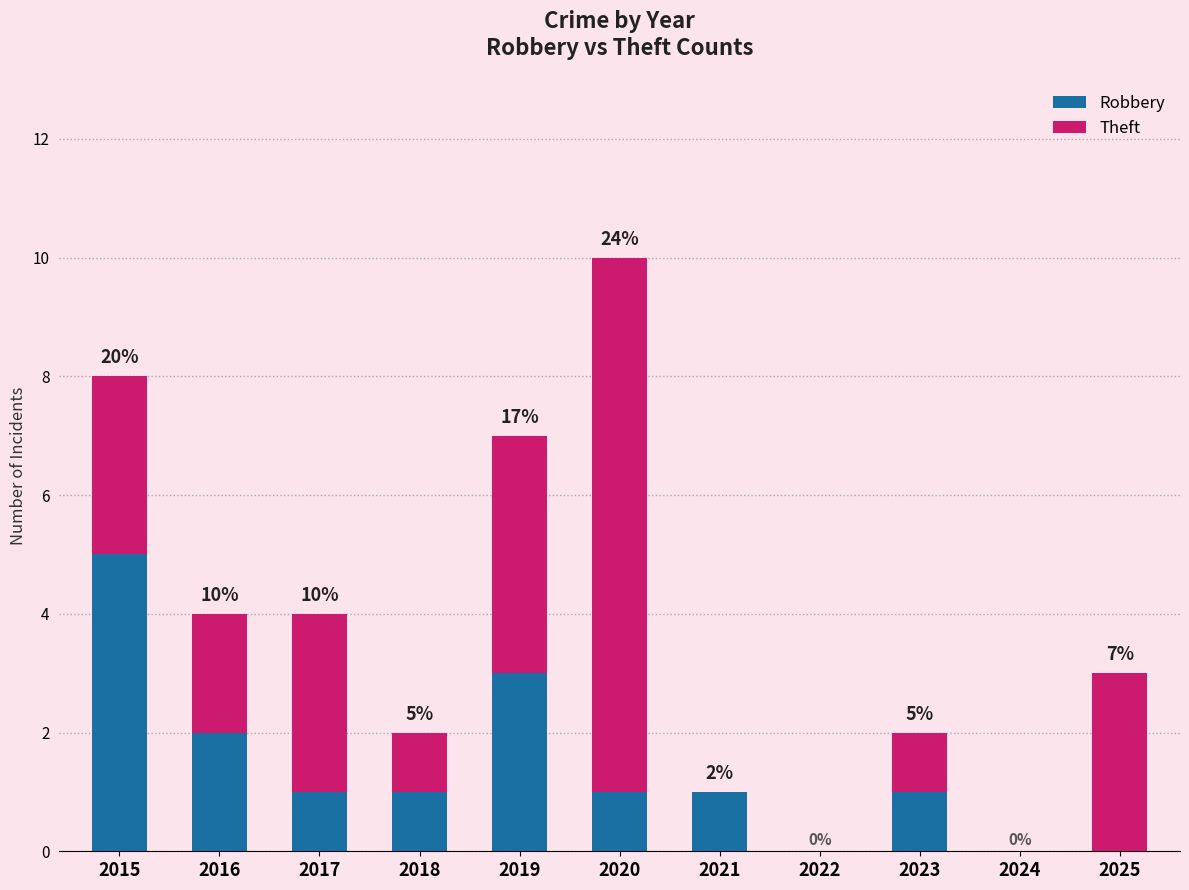

At how many categories does at least one series exceed 6?

1